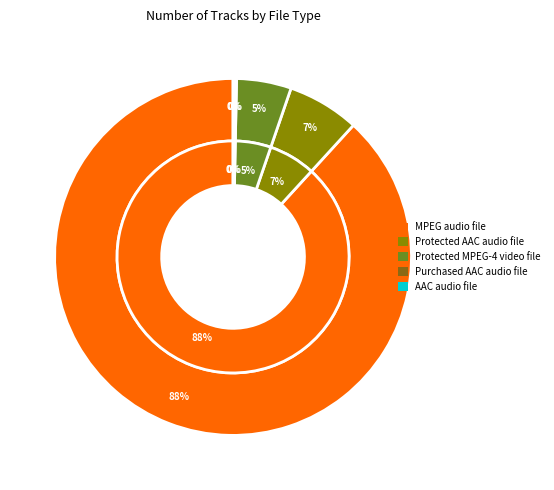

How many segments does this pie chart have?

5